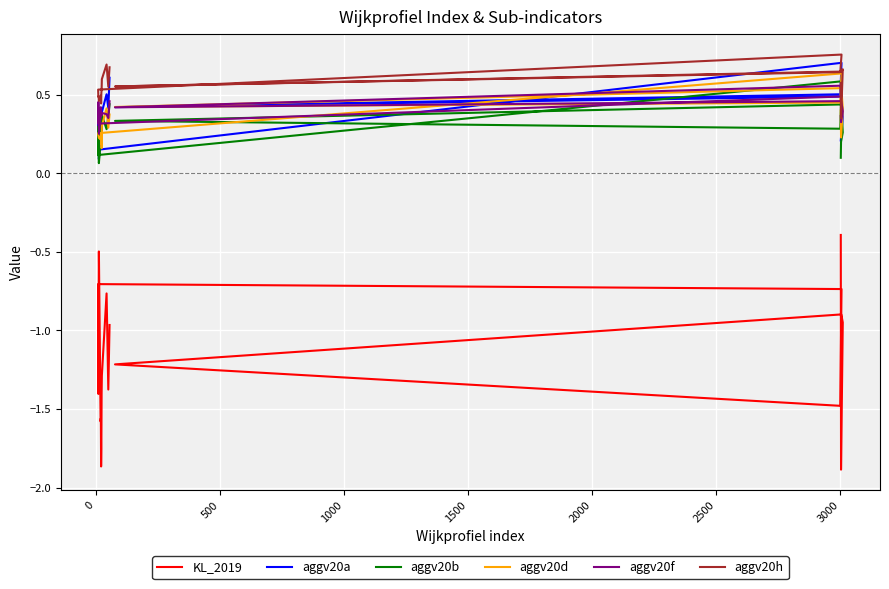

Count the aggv20a values in the range 0 to 1.

20